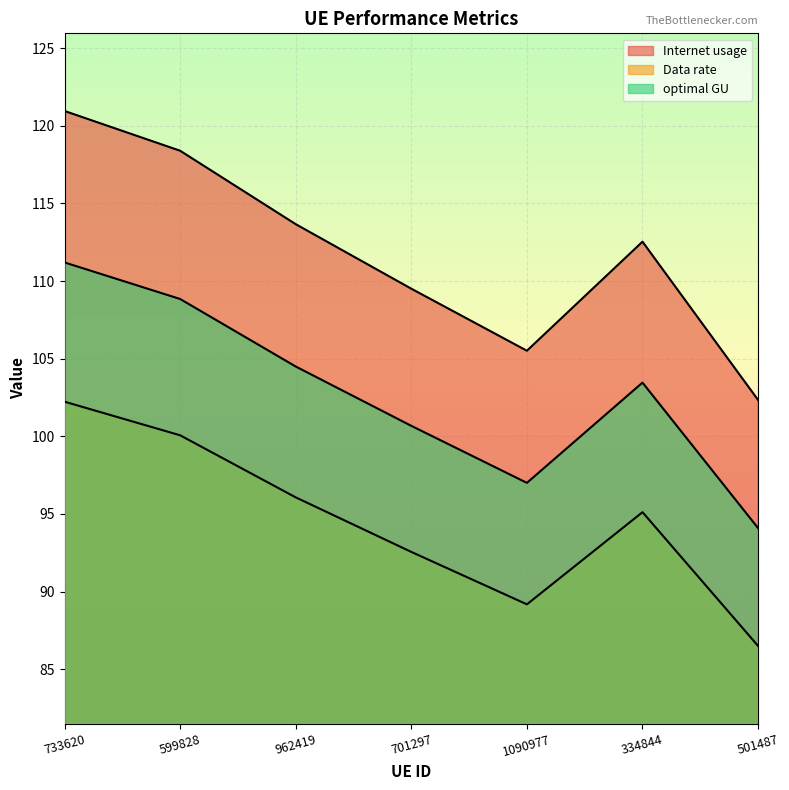

How many data points in optimal GU are above 103?

4